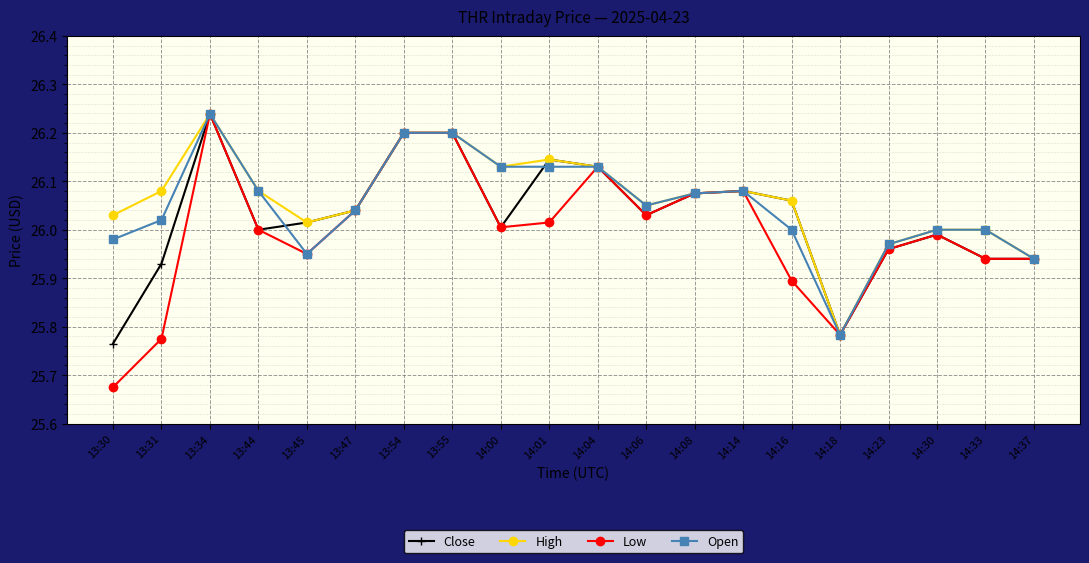

Is the value of Open at 14:16 greater than the value of High at 14:01?

No